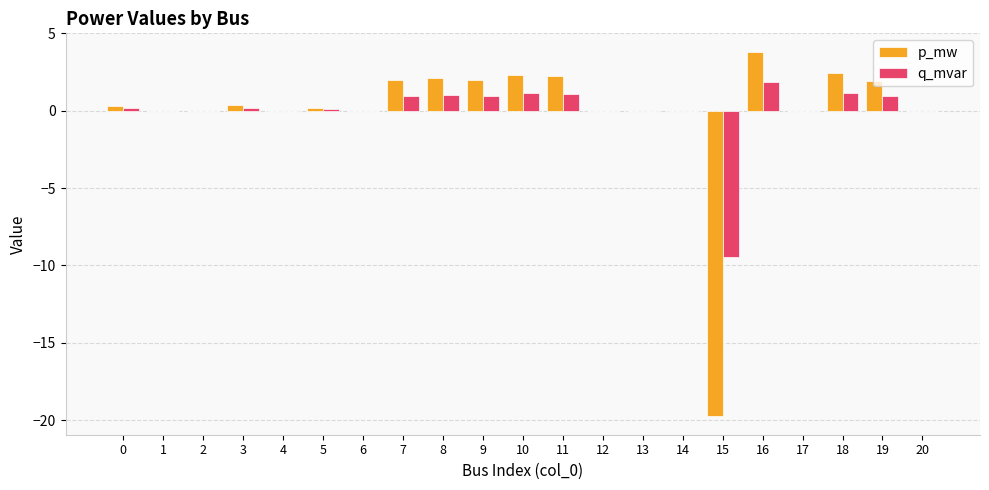

The p_mw series shows 0.0 at 13. True or false?

True